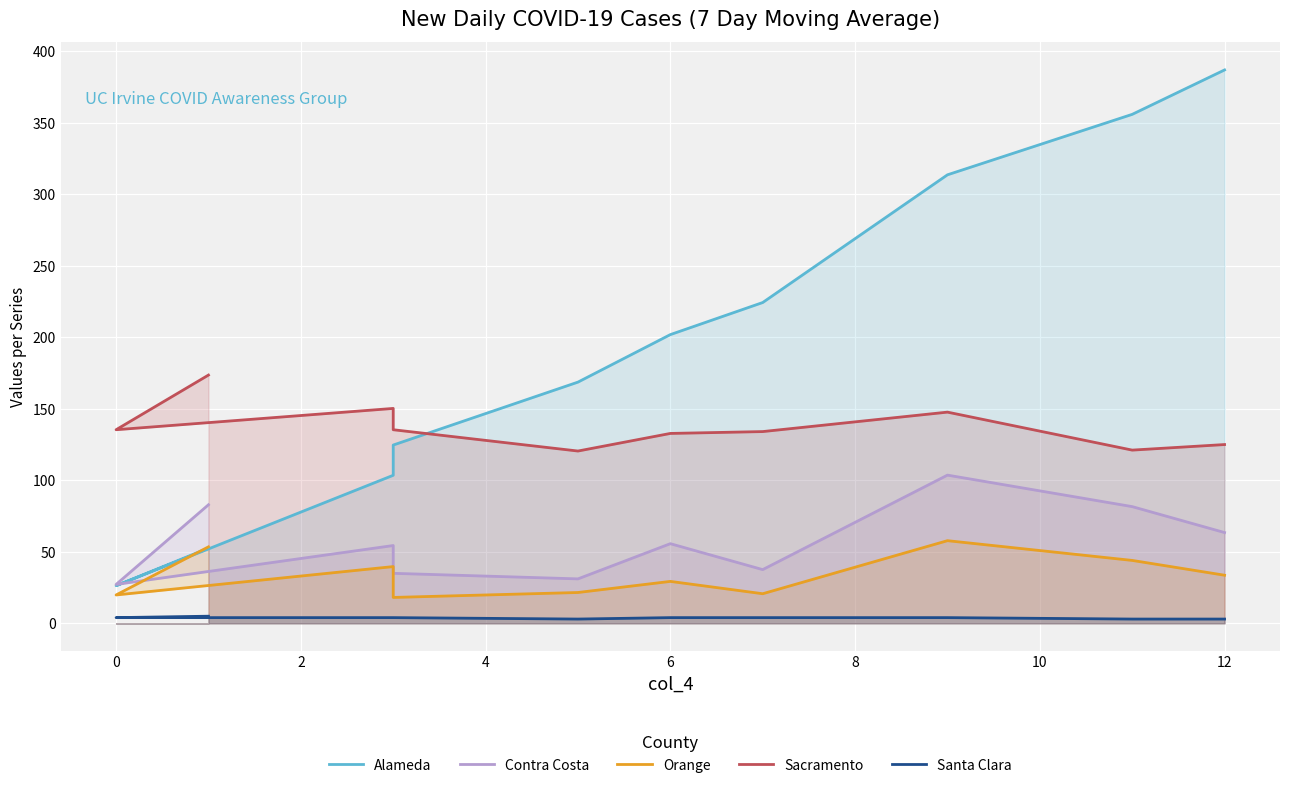

True or false: Santa Clara and Alameda intersect in this chart.

False